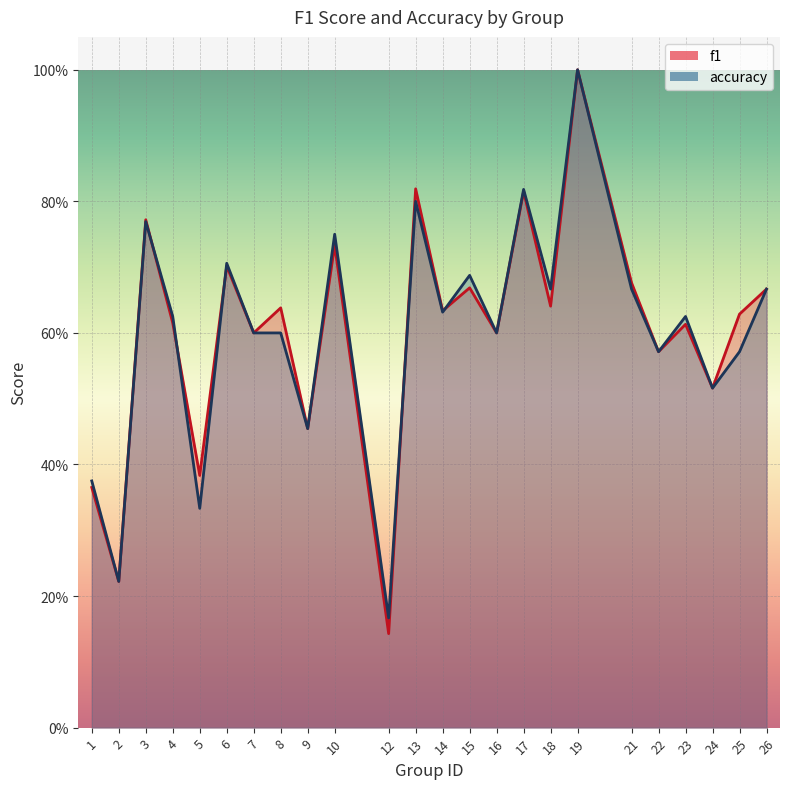

At how many categories does at least one series exceed 0?

24